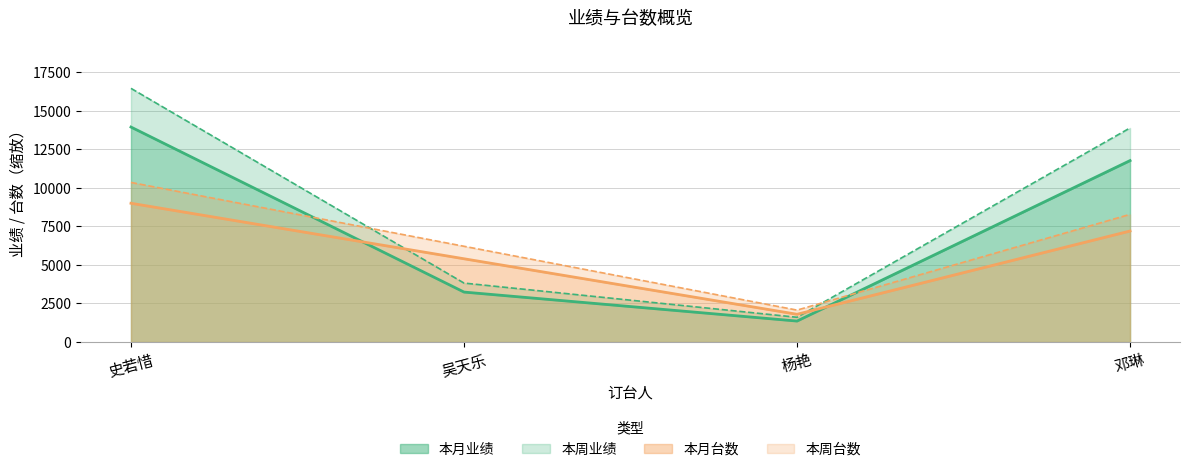

Where is 本月业绩 nearest to the value 9028?

邓琳